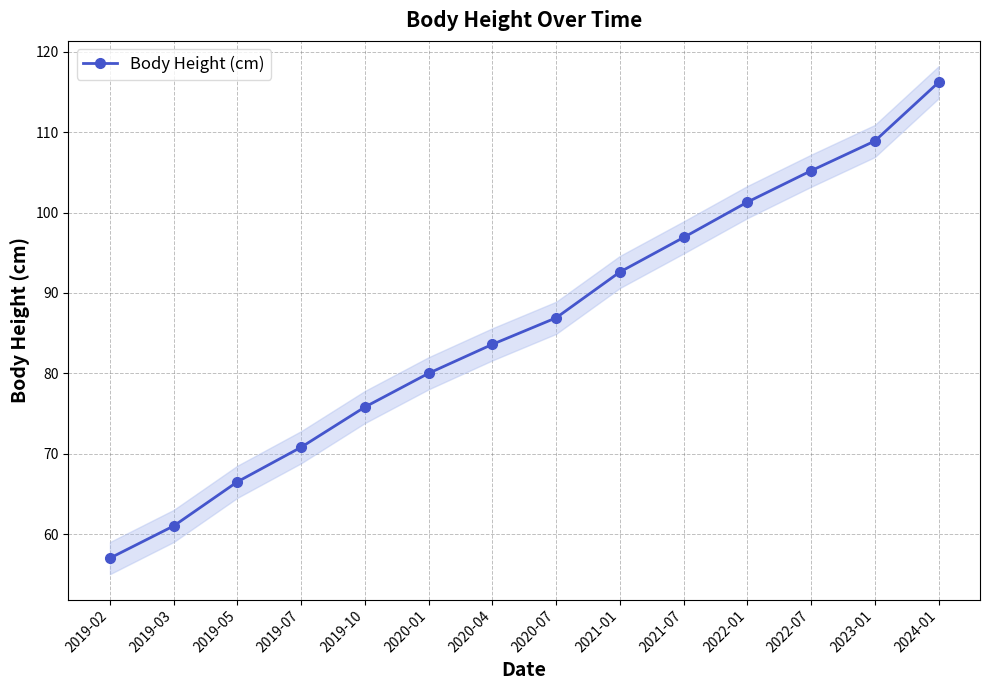

What is the difference between the second highest and minimum values?

51.9